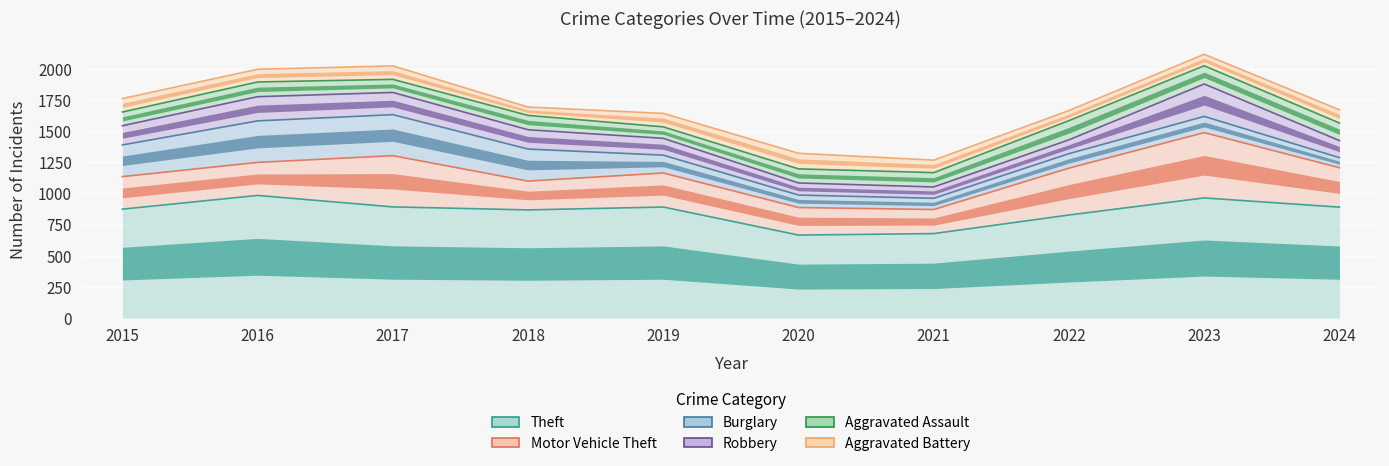

Reading left to right, what are all the values shown in this chart?

Theft: 2015=874	2016=984	2017=892	2018=868	2019=891	2020=666	2021=678	2022=827	2023=964	2024=890
Motor Vehicle Theft: 2015=261	2016=265	2017=411	2018=231	2019=273	2020=221	2021=193	2022=376	2023=524	2024=316
Burglary: 2015=254	2016=333	2017=329	2018=257	2019=143	2020=100	2021=90	2022=116	2023=130	2024=81
Robbery: 2015=154	2016=194	2017=178	2018=155	2019=135	2020=97	2021=91	2022=111	2023=260	2024=137
Aggravated Assault: 2015=110	2016=118	2017=105	2018=115	2019=92	2020=113	2021=115	2022=154	2023=146	2024=141
Aggravated Battery: 2015=108	2016=102	2017=108	2018=67	2019=108	2020=125	2021=100	2022=81	2023=92	2024=106